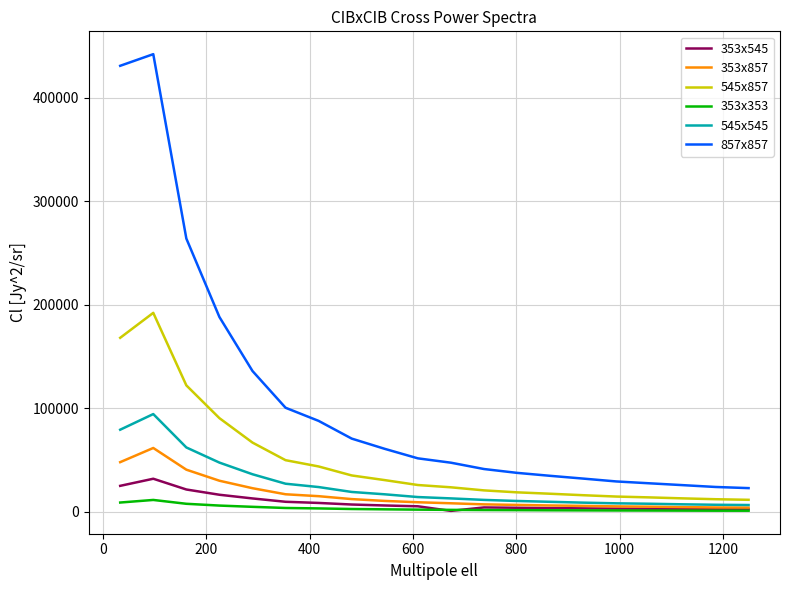

How many lines are shown in the chart?

6